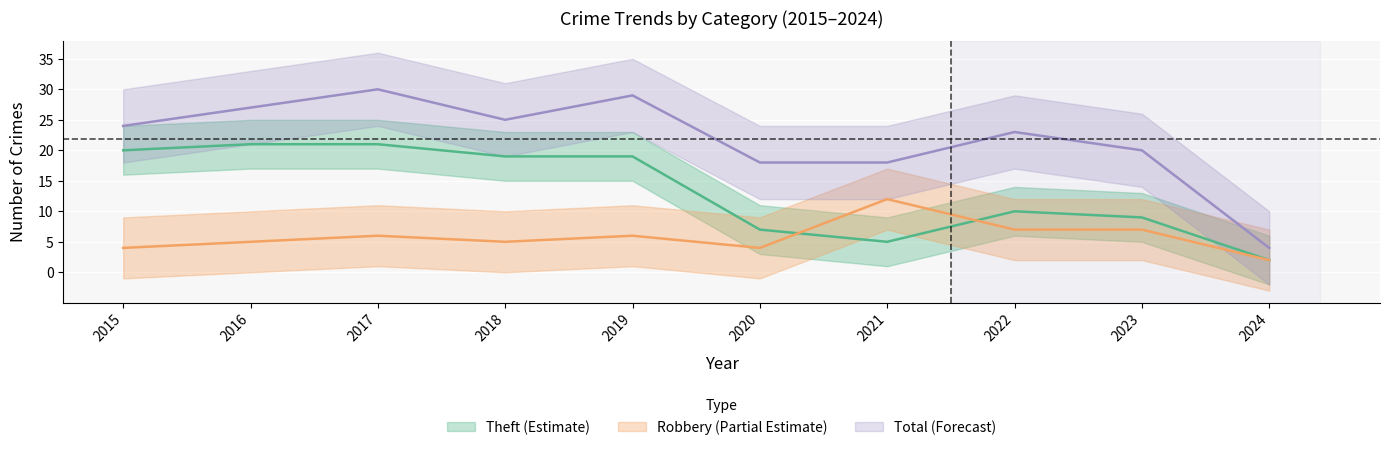

True or false: Theft and Total intersect in this chart.

False